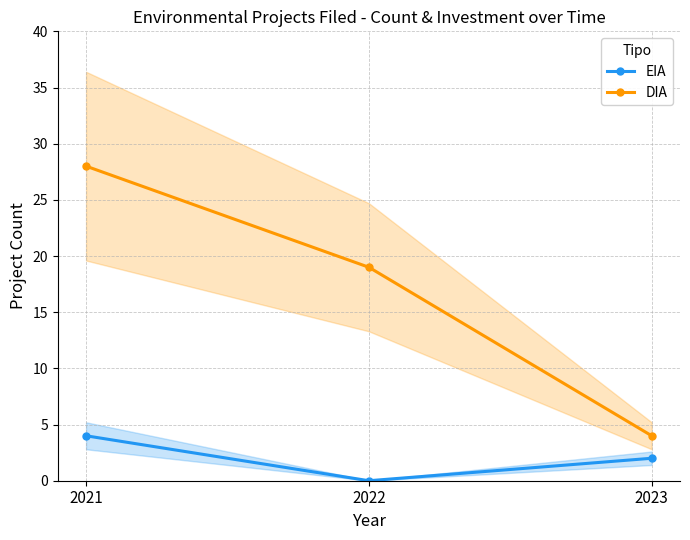

How many categories are shown in the chart?

3